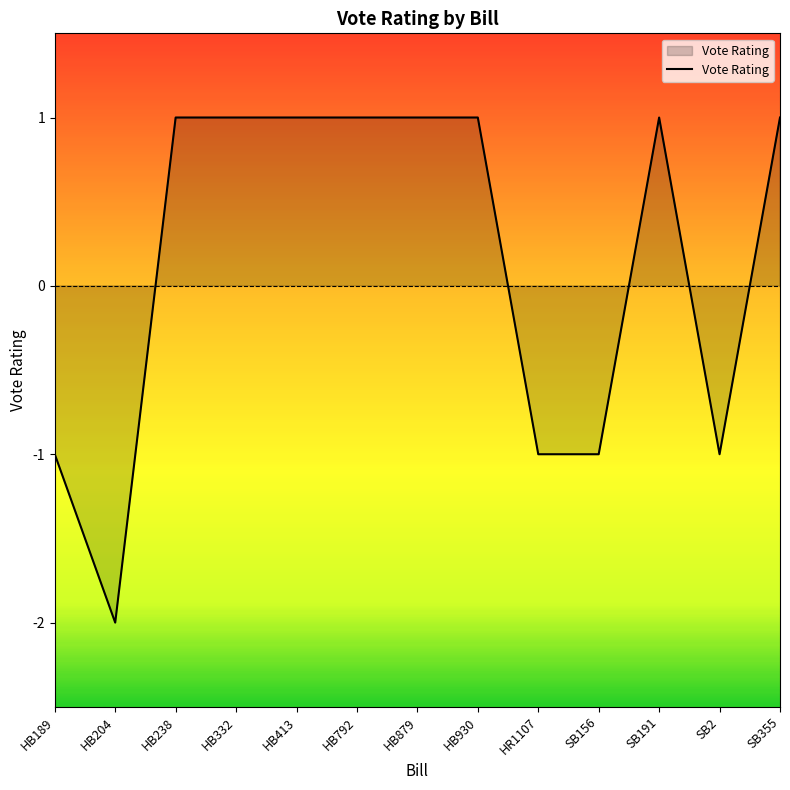

Which has a higher value, SB2 or SB355?

SB355